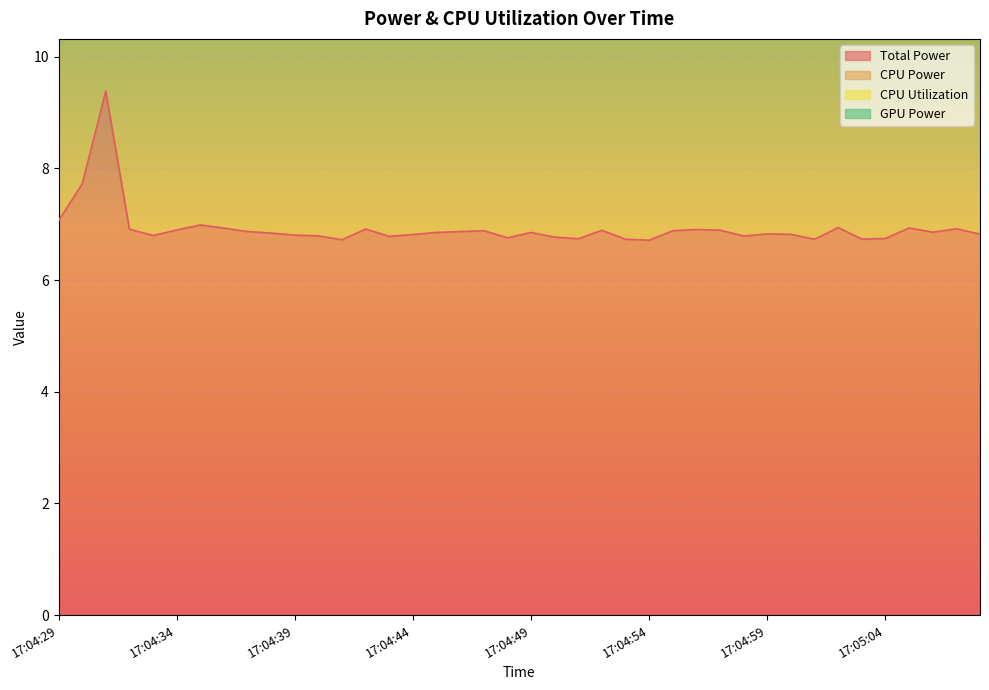

True or false: CPU Power and Total Power intersect in this chart.

False